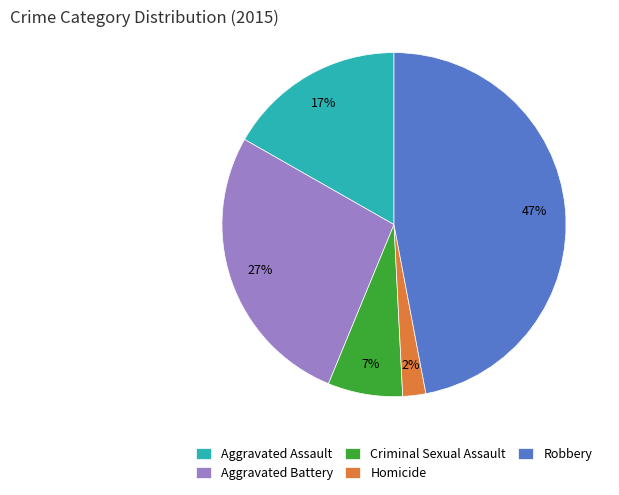

Is the sum of Homicide and Aggravated Assault greater than half?

No